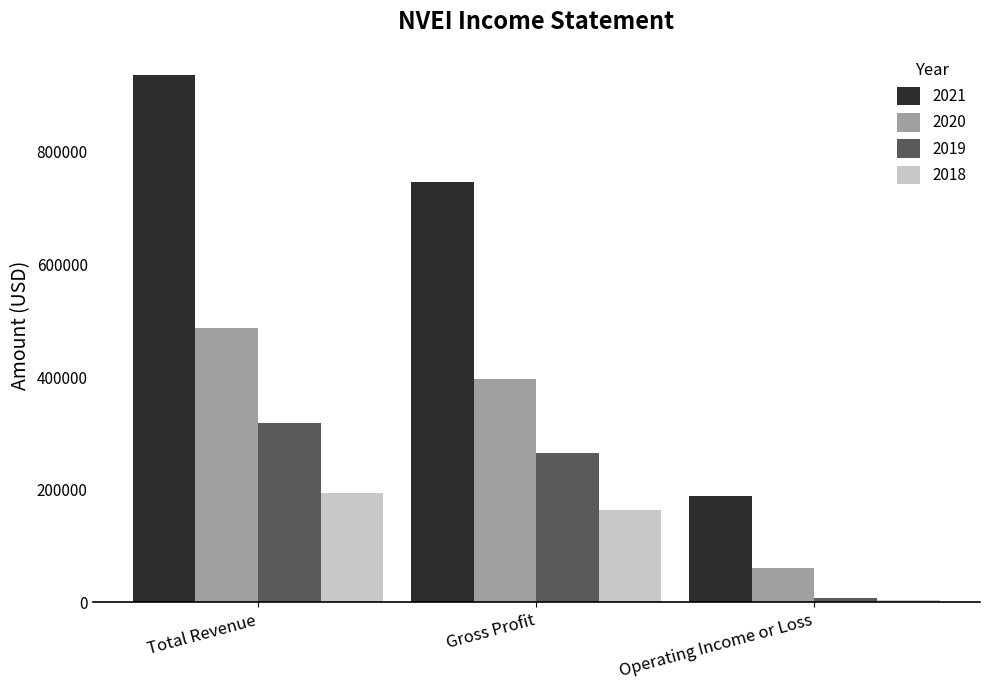

The 2020 series shows 396700 at Gross Profit. True or false?

True